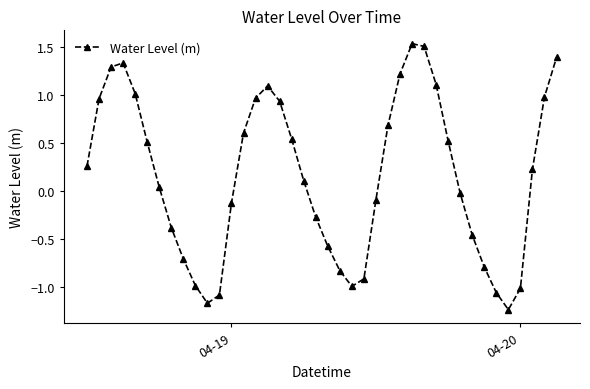

What is the difference between the second highest and minimum values?

2.7